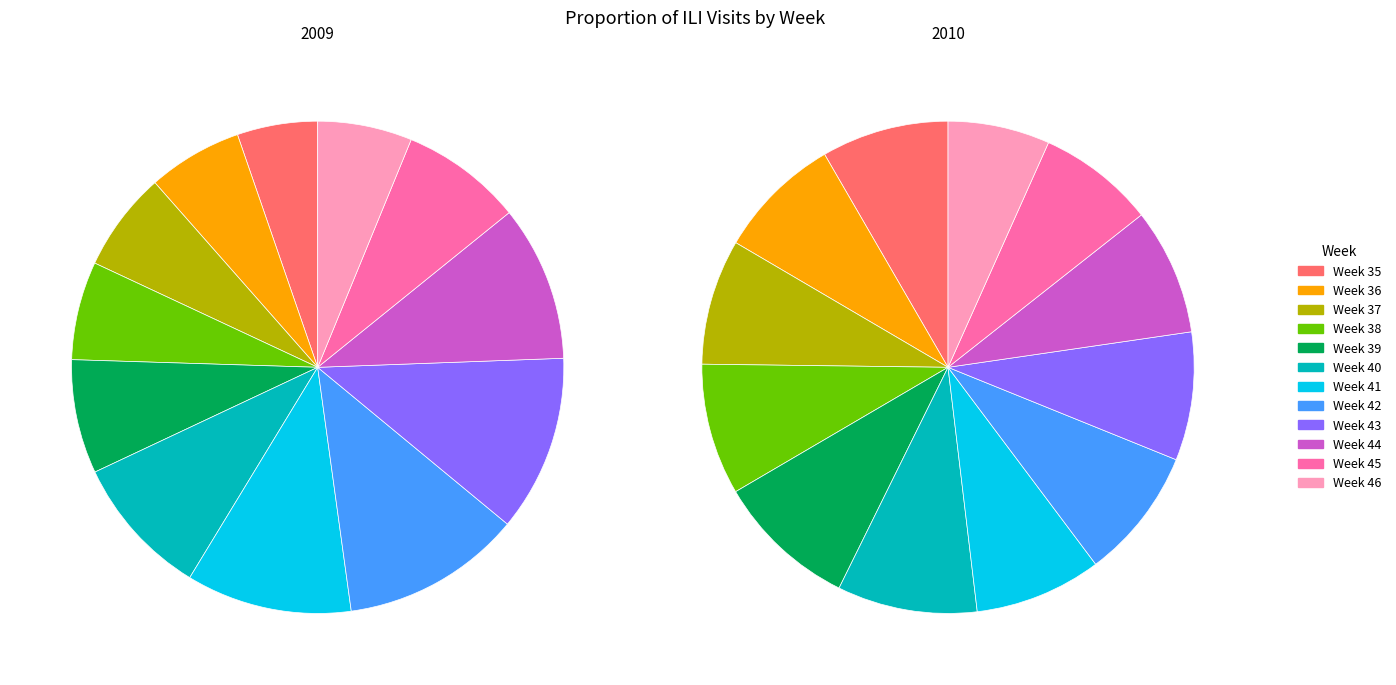

Which series has the largest range (max minus min)?

2009